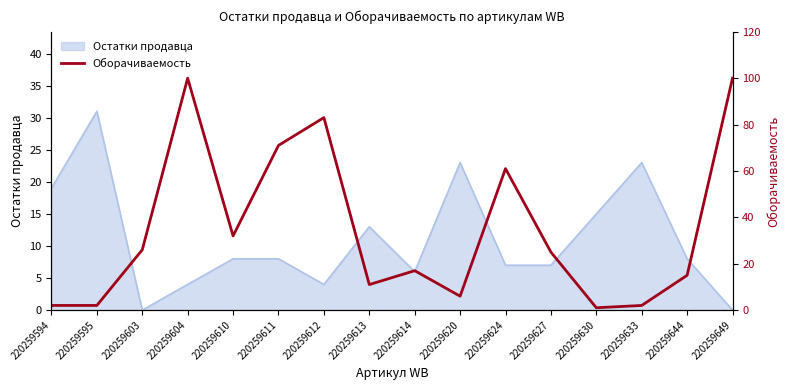

True or false: the data shows 0 at 220259630.

False